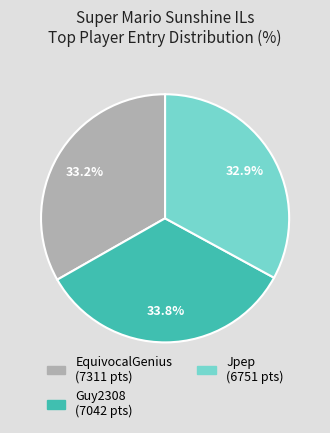

Is there a majority slice in this chart?

No